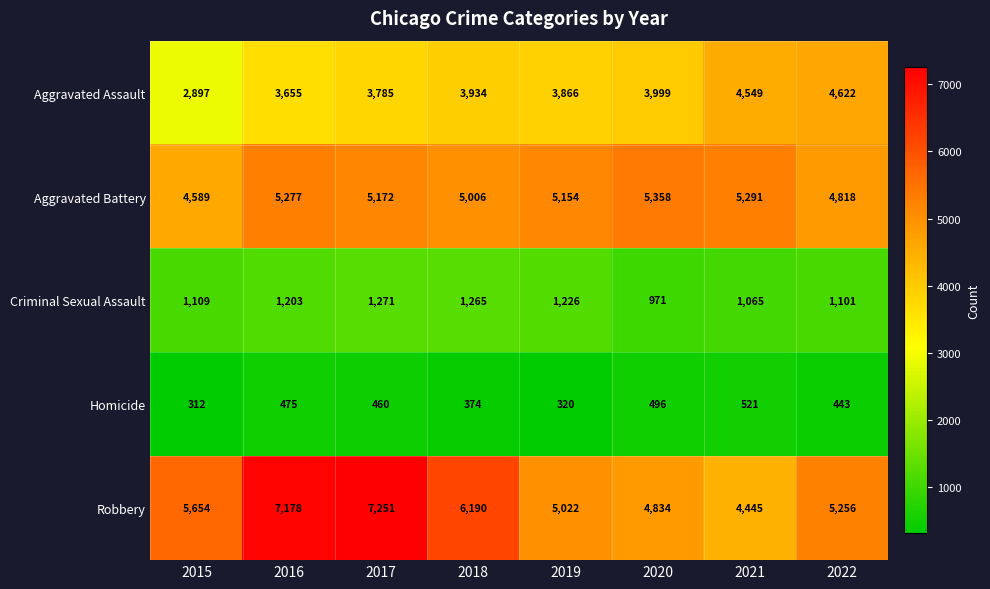

Rank the series at 2017 from lowest to highest value.

Homicide, Criminal Sexual Assault, Aggravated Assault, Aggravated Battery, Robbery